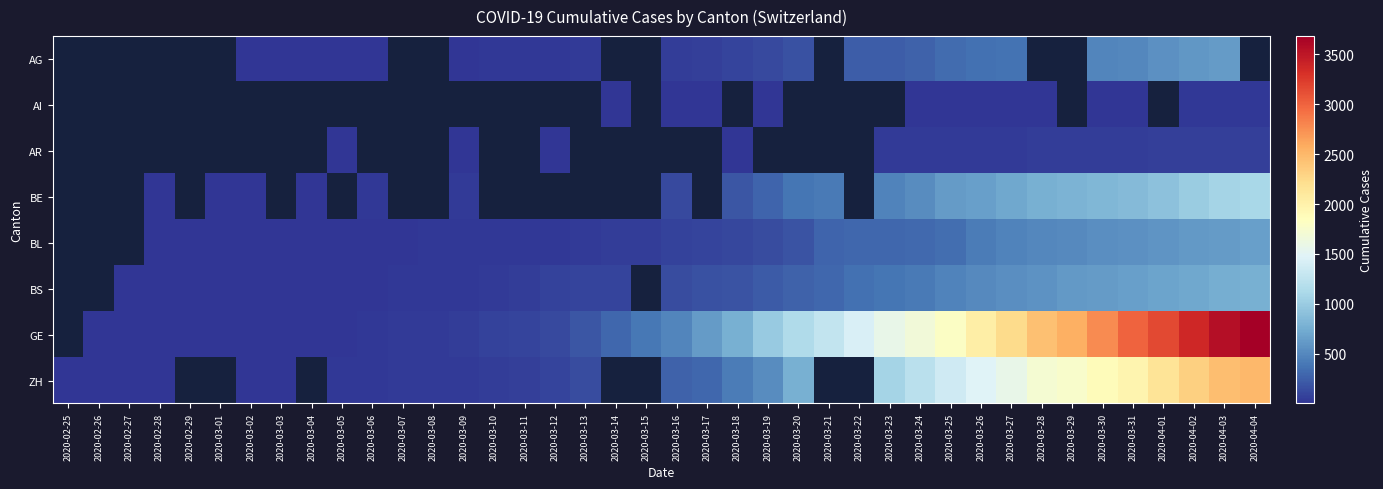

At 2020-03-07, list the series in order from largest to smallest.

GE, ZH, BS, AG, AI, AR, BE, BL